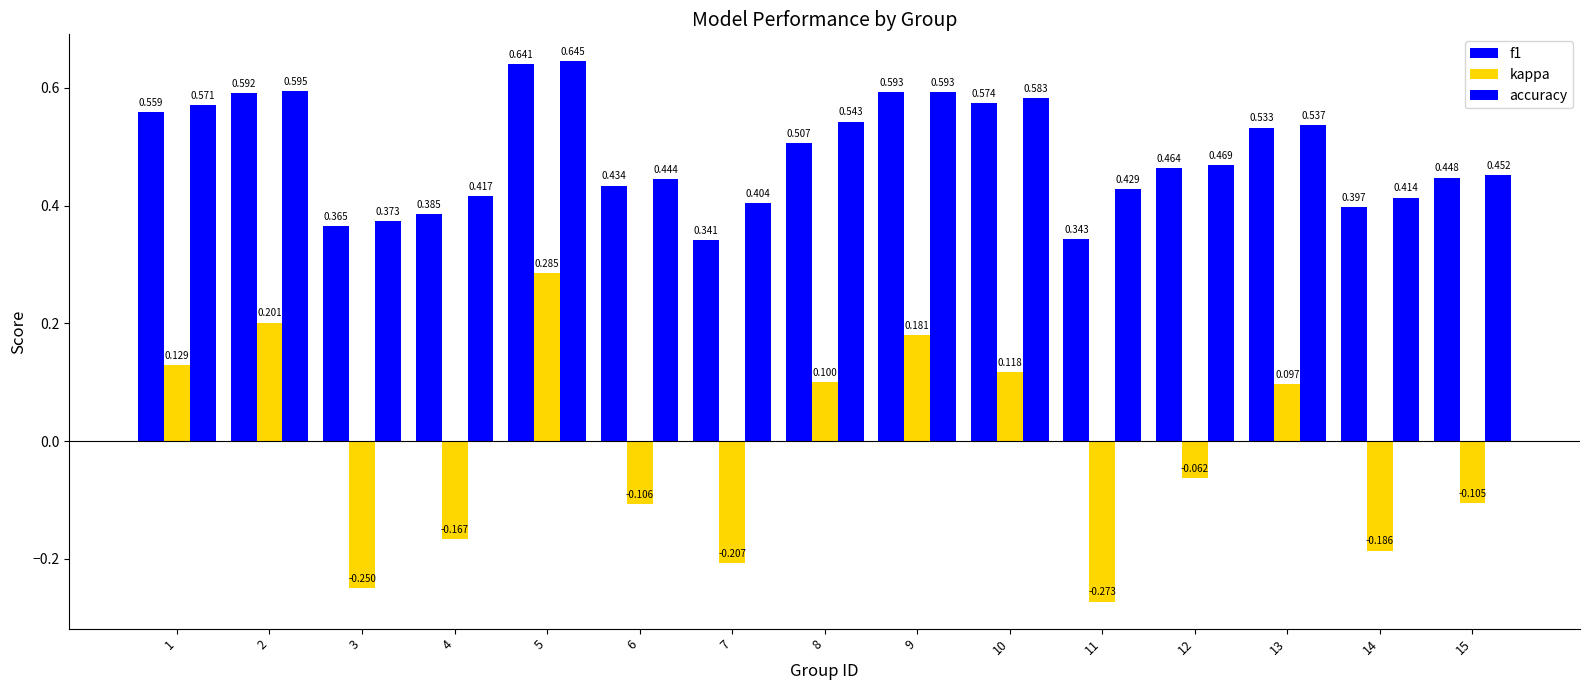

What is the value of the f1 bar at the 15th from the left?

0.4